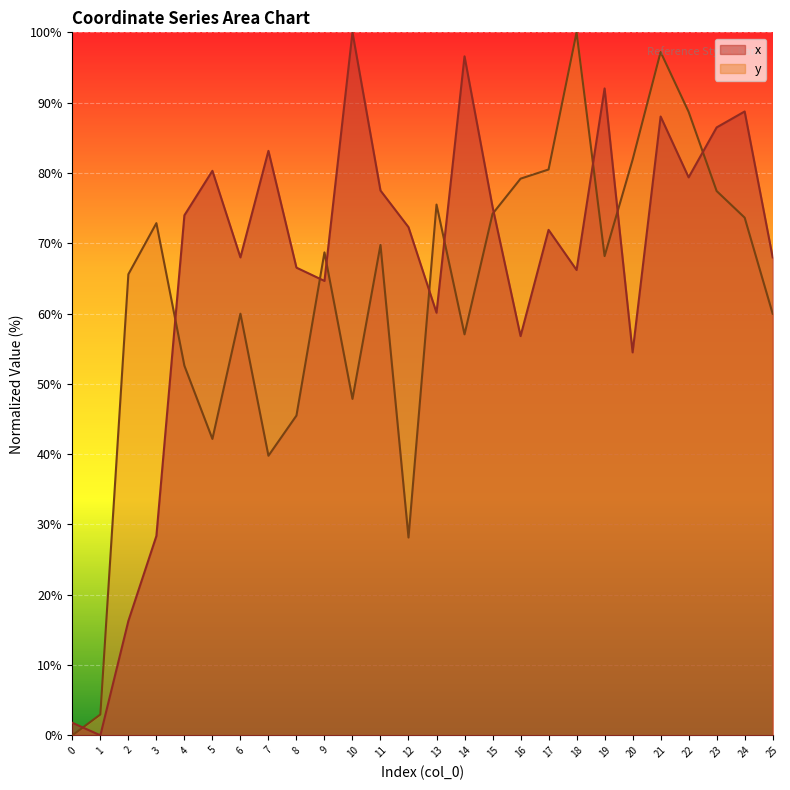

Does the chart display data point markers on the line(s)?

No